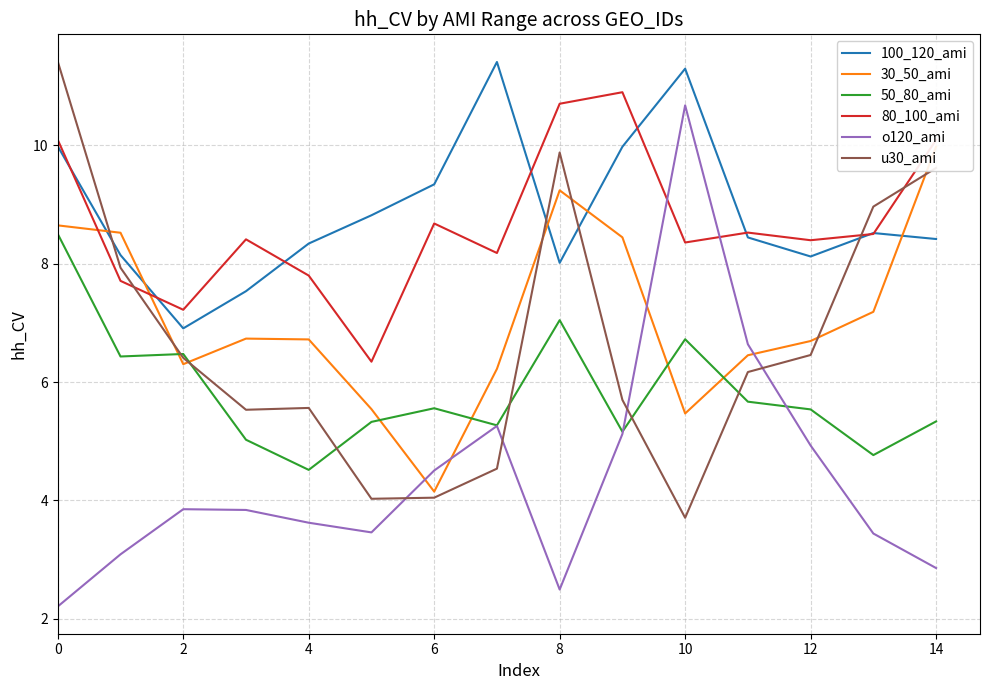

What is the difference between the second highest and minimum values in the 50_80_ami series?

2.5